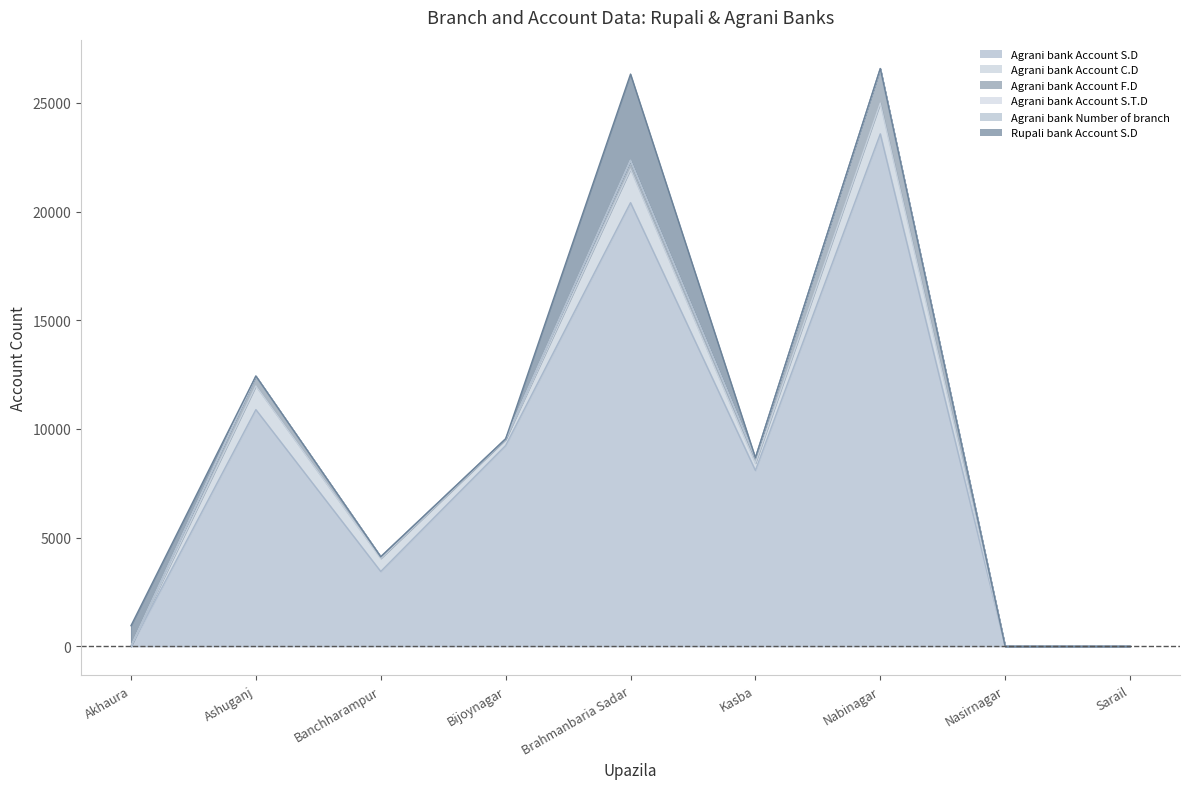

Is the value of Rupali bank Account S.D at Banchharampur greater than the value of Agrani bank Account F.D at Ashuganj?

No